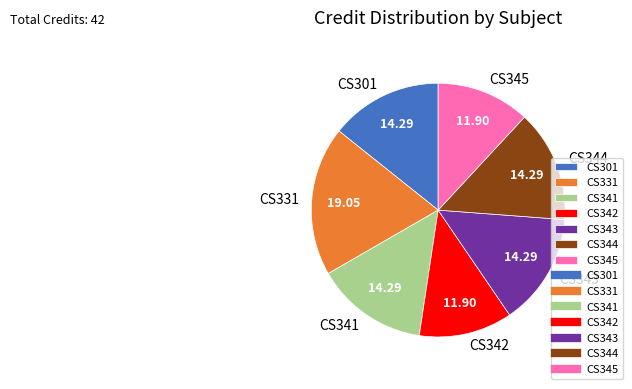

Is there any slice that represents more than half of the pie?

No